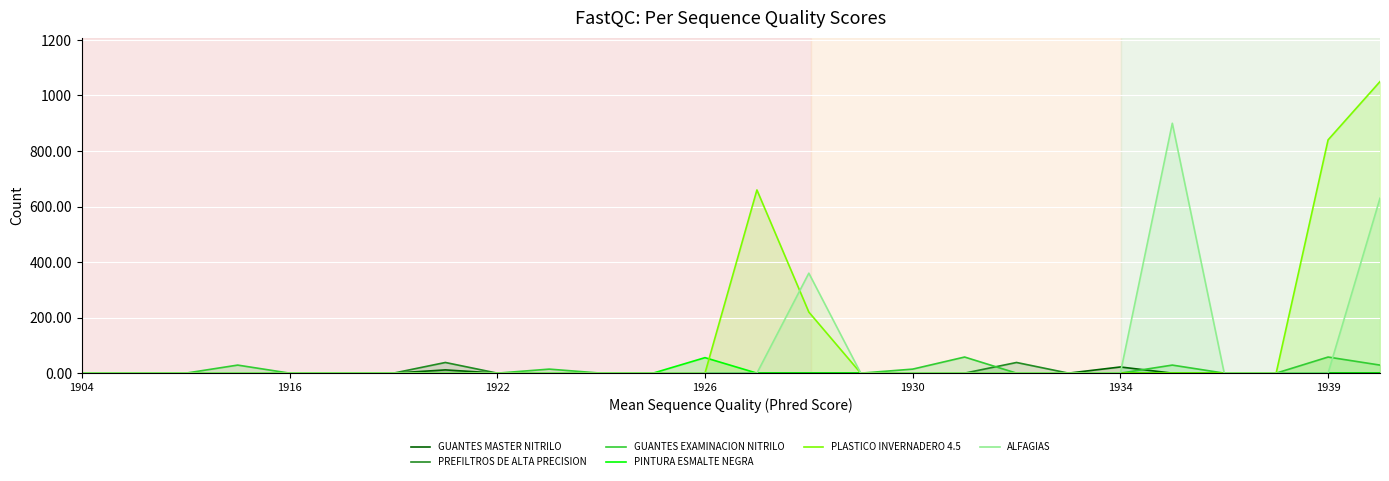

True or false: ALFAGIAS has a value of 548.0 at 1930.

False